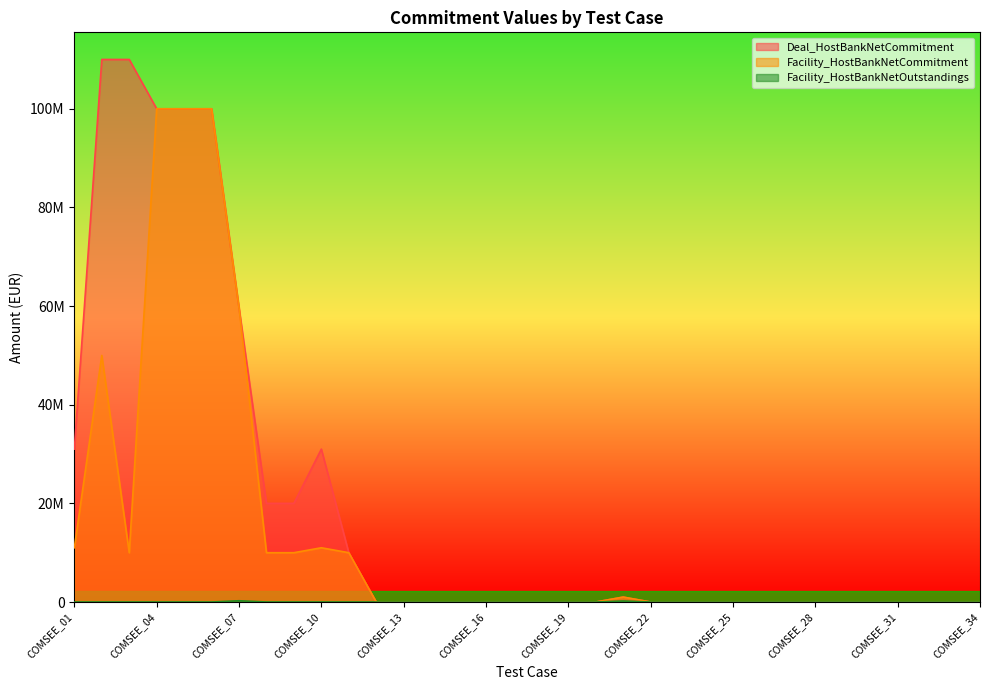

True or false: Deal_HostBankNetCommitment has more than 1 points higher than both neighbors.

True